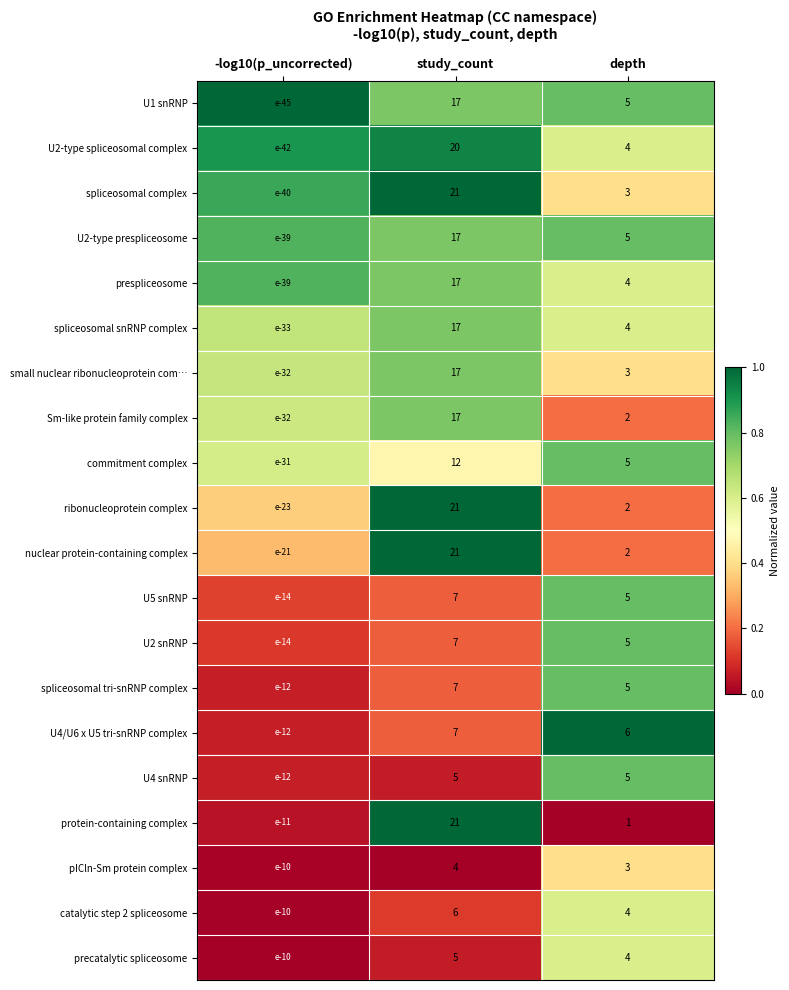

Which category has the lowest value across all series?

depth